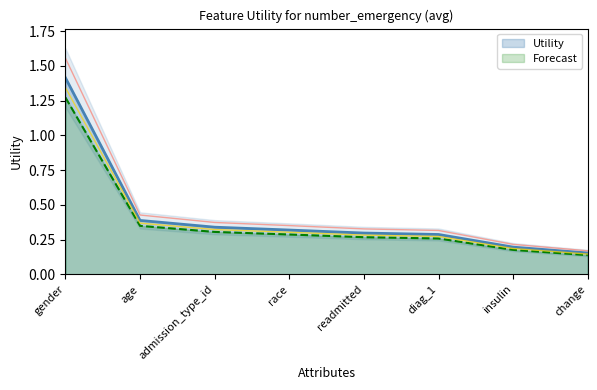

Rank the categories by value from highest to lowest.

gender, age, admission_type_id, race, readmitted, diag_1, insulin, change